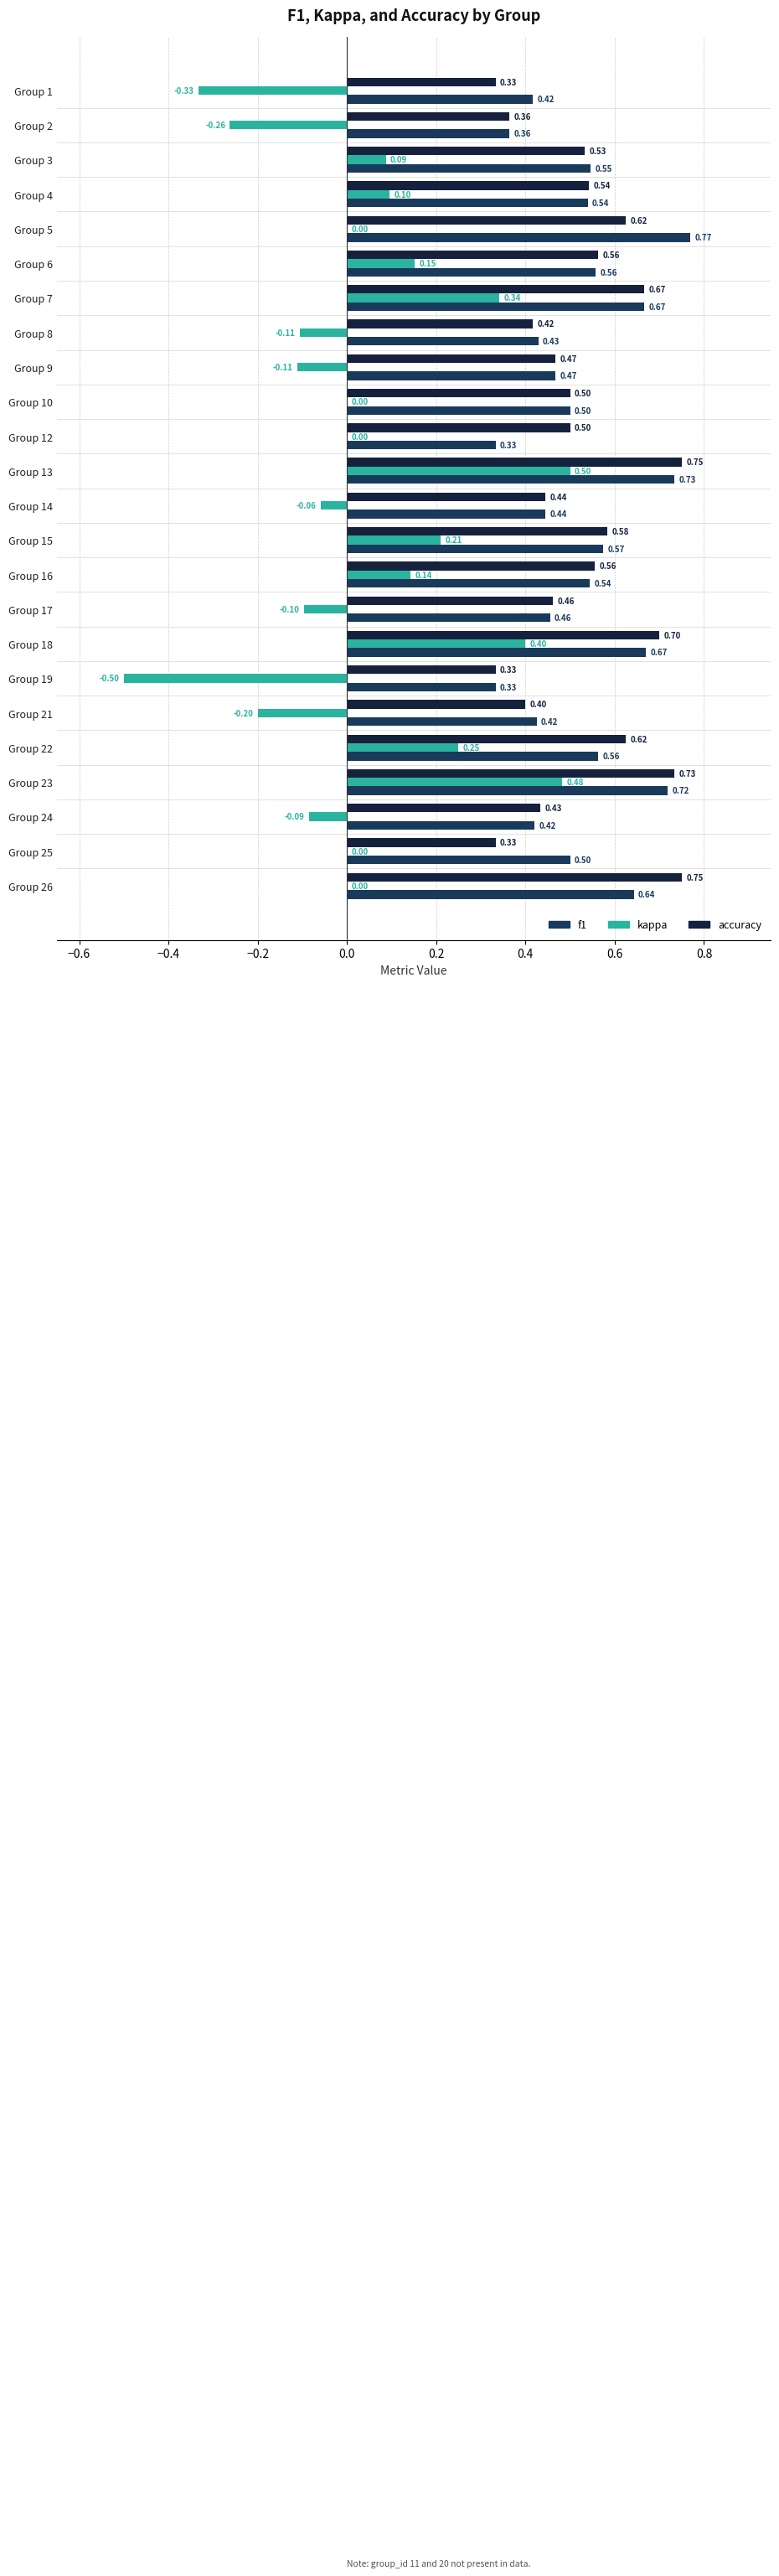

What is the difference between the maximum and minimum values in the kappa series?

1.0